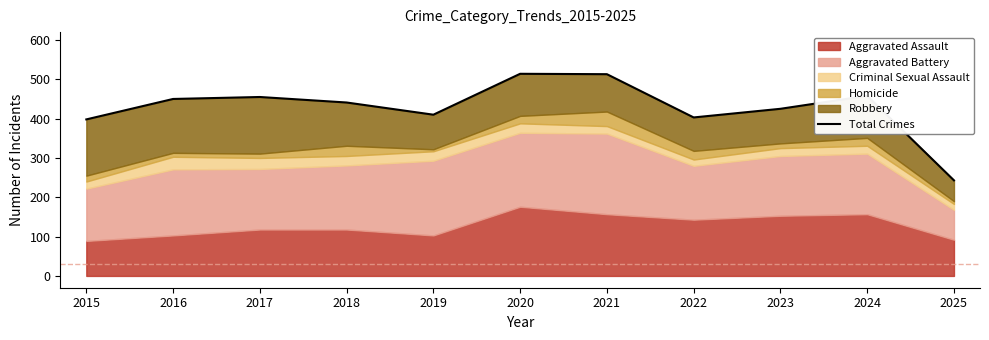

What is the sum of all values?

4710